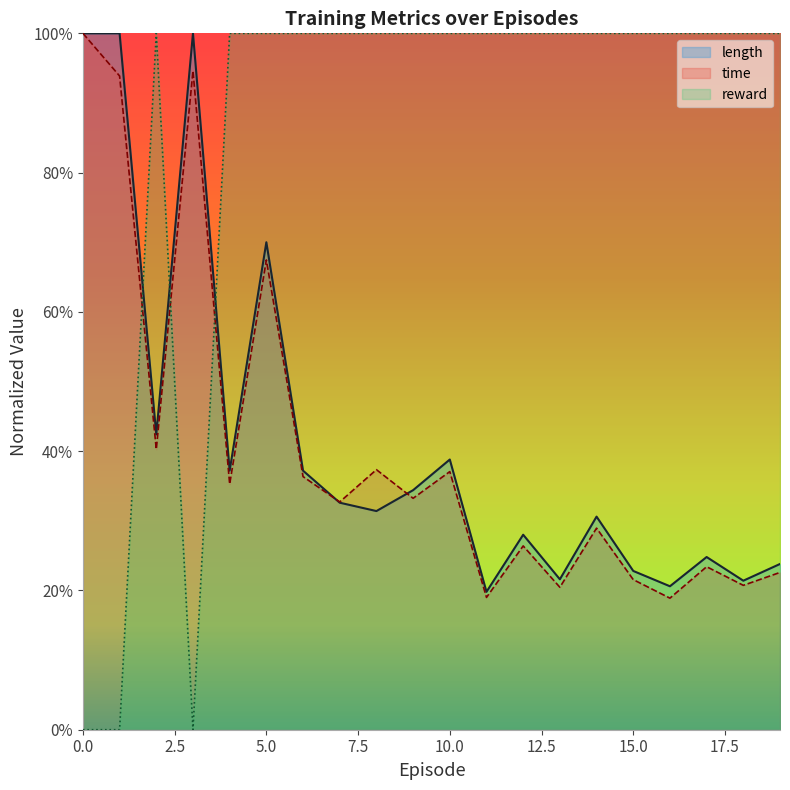

Which series changed the most between 1 and 8?

reward